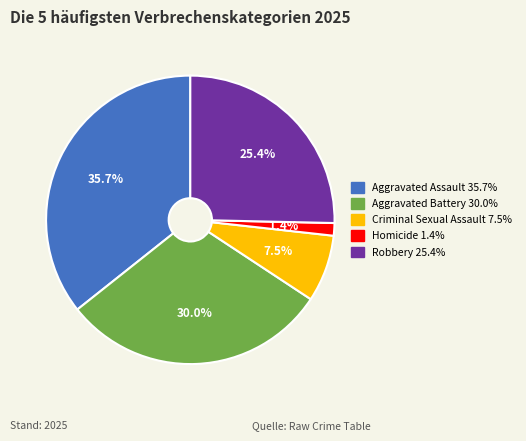

Between Homicide and Aggravated Assault, which is larger?

Aggravated Assault